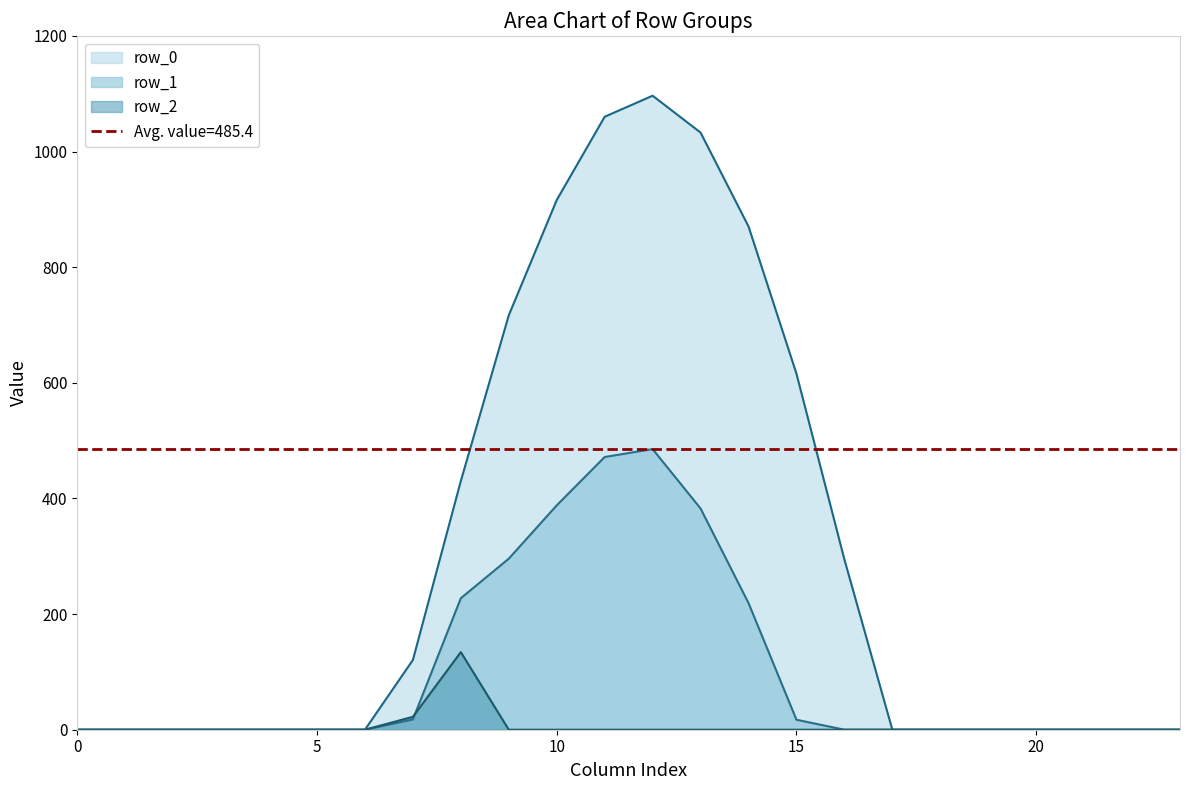

The value of row_1 at 18 is 0.0. True or false?

True